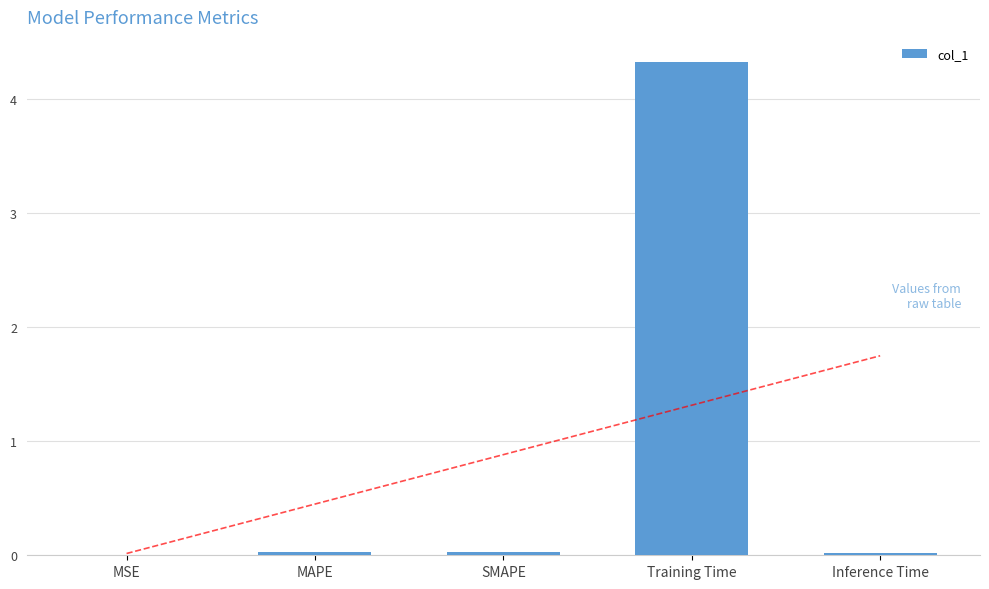

List the labels in order of value, smallest first.

MSE, Inference Time, SMAPE, MAPE, Training Time